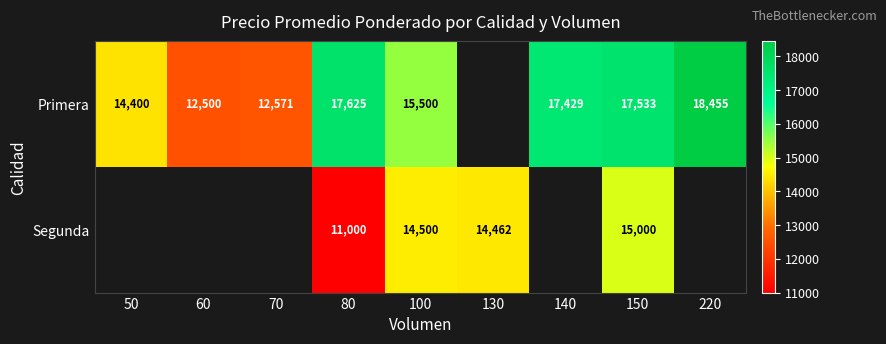

What is the difference between the Segunda values at 100 and 130?

38